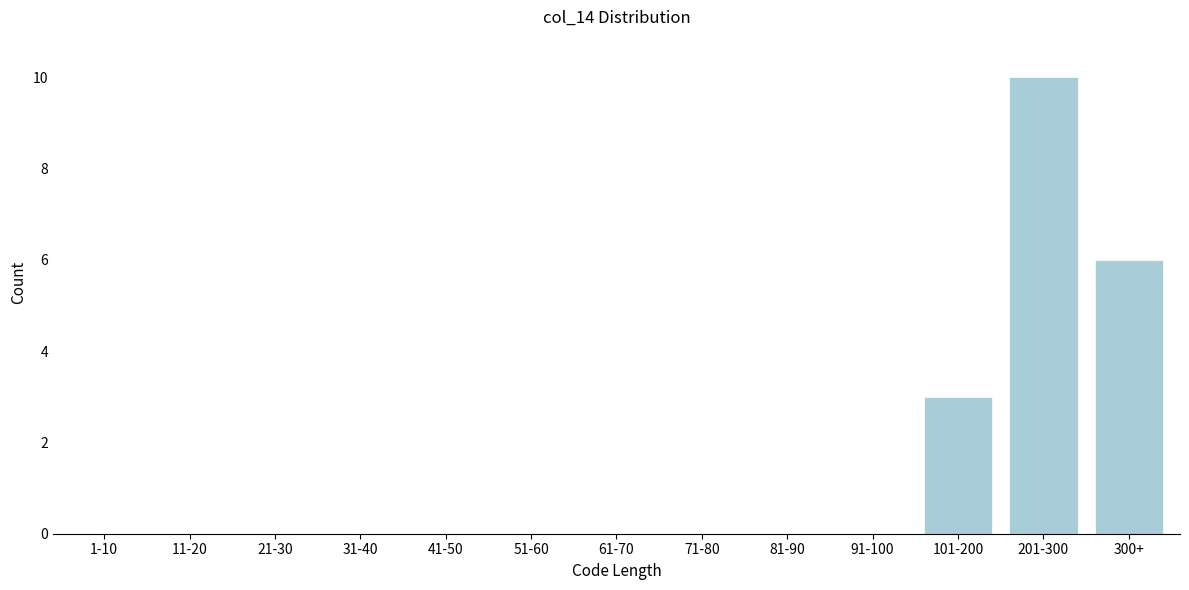

Reading left to right, list all the values displayed in this chart.

1-10=0	11-20=0	21-30=0	31-40=0	41-50=0	51-60=0	61-70=0	71-80=0	81-90=0	91-100=0	101-200=3	201-300=10	300+=6